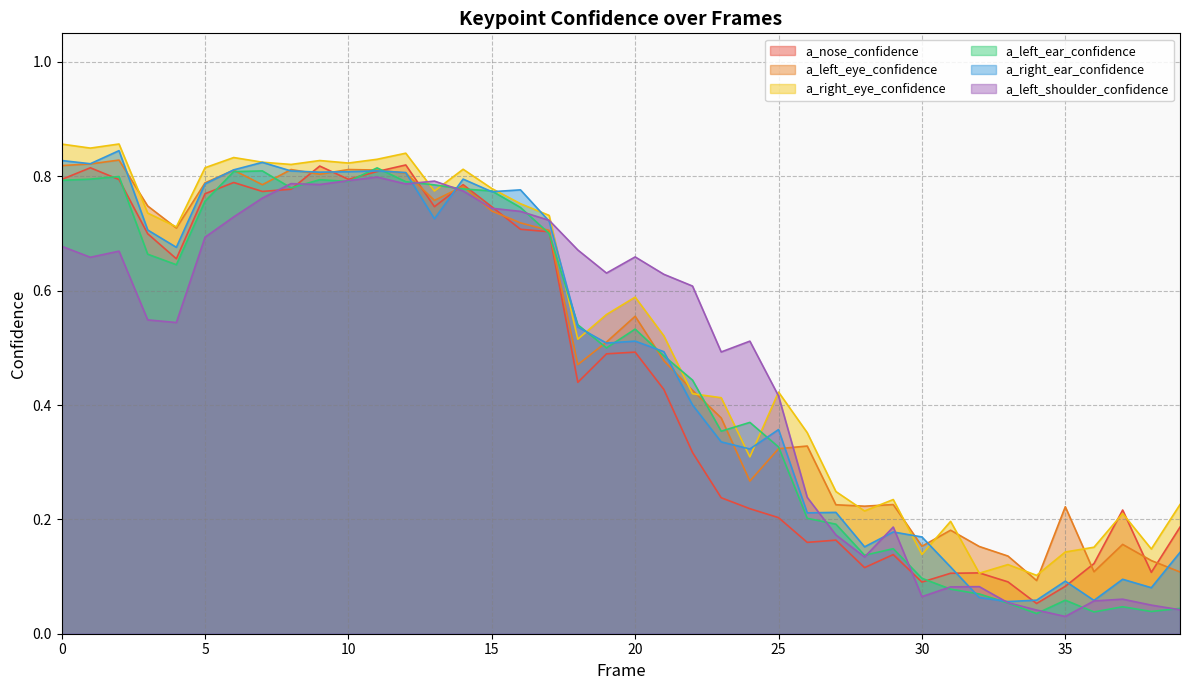

Between 36 and 28, which is larger?

36